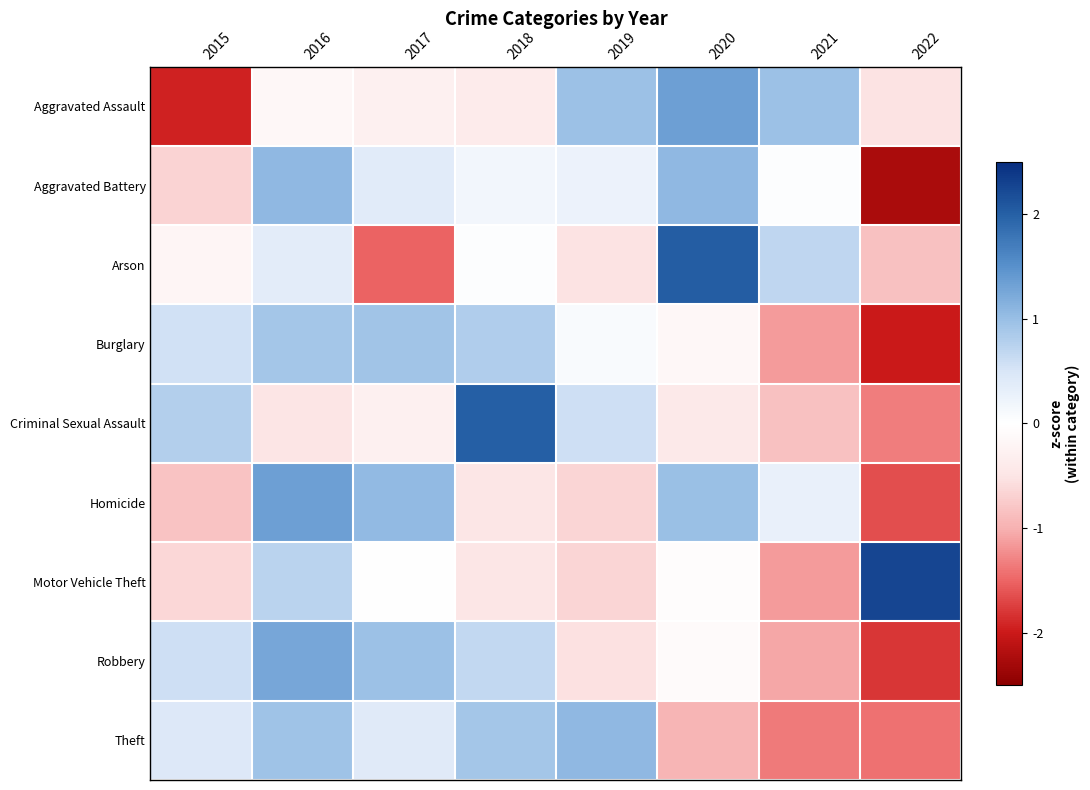

What is the difference between the highest and lowest values at 2022?

4.5